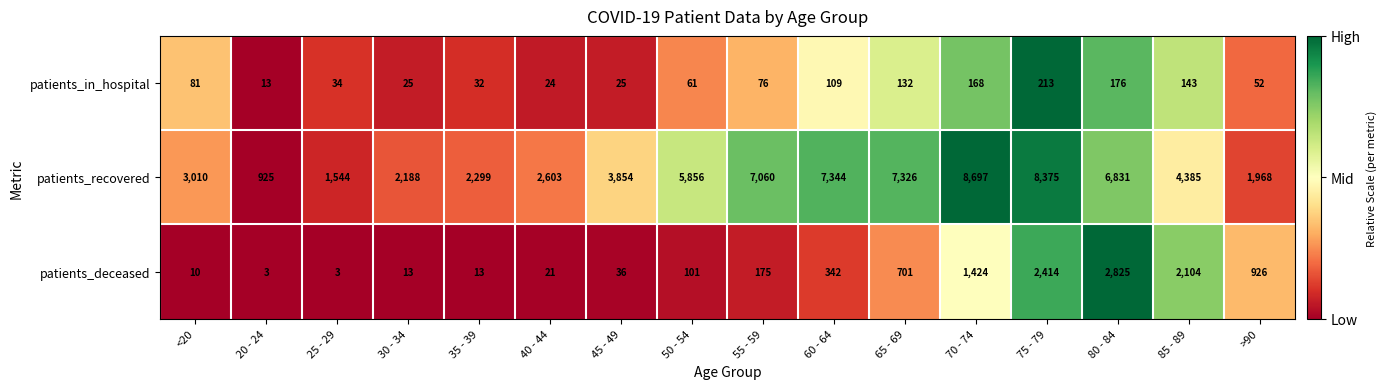

Count the number of categories in the chart.

16